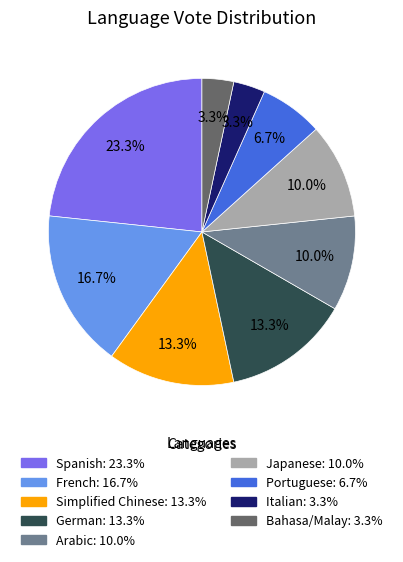

To the nearest percent, what percentage of the pie is Portuguese?

7%